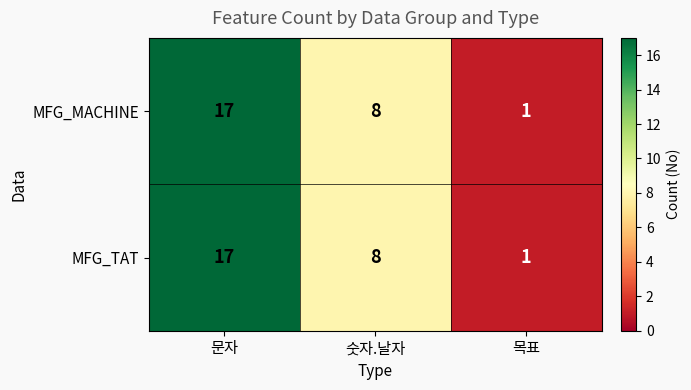

What is the difference between the maximum and minimum values in the MFG_TAT series?

16